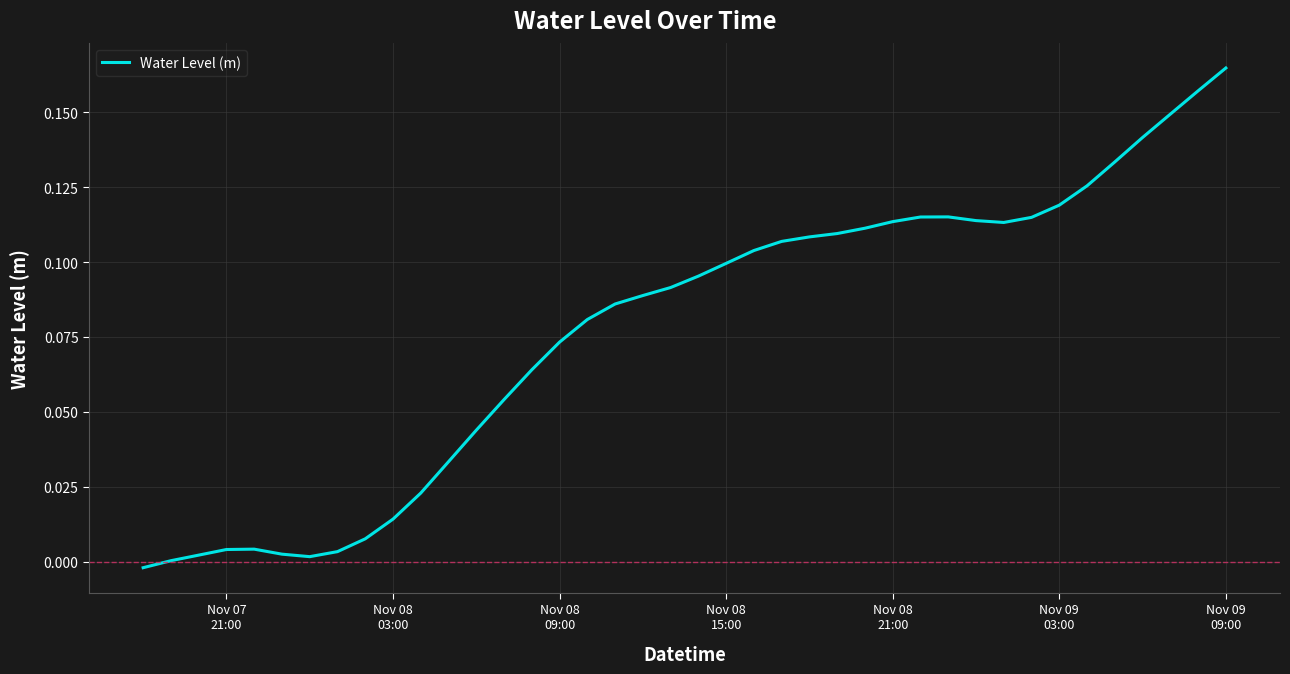

Does the chart have visible grid lines?

Yes